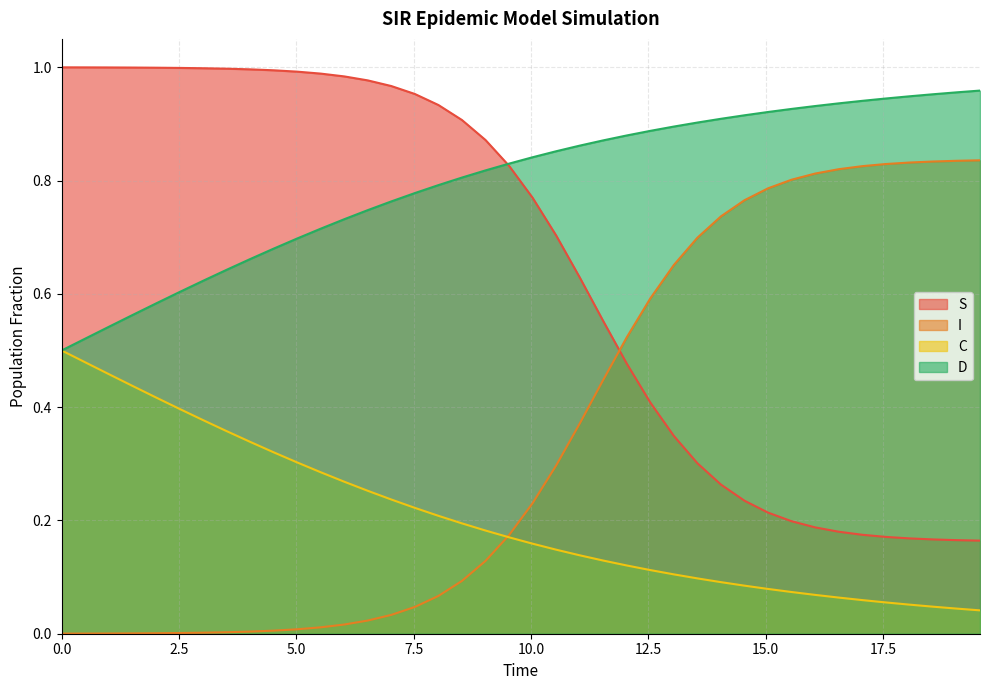

Which series has the widest spread of values?

I